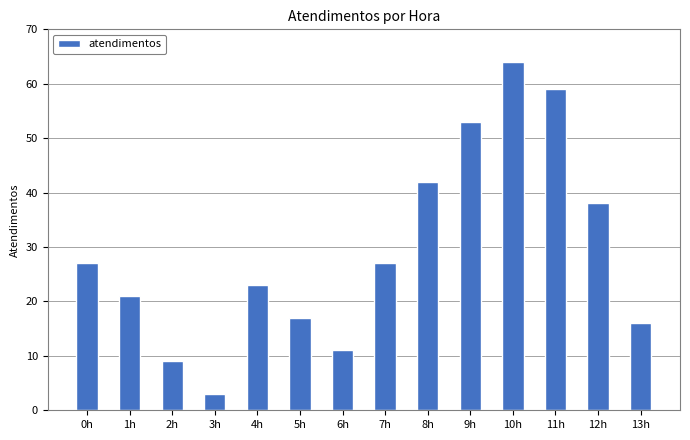

What is the change in value from 4h to 13h?

-7